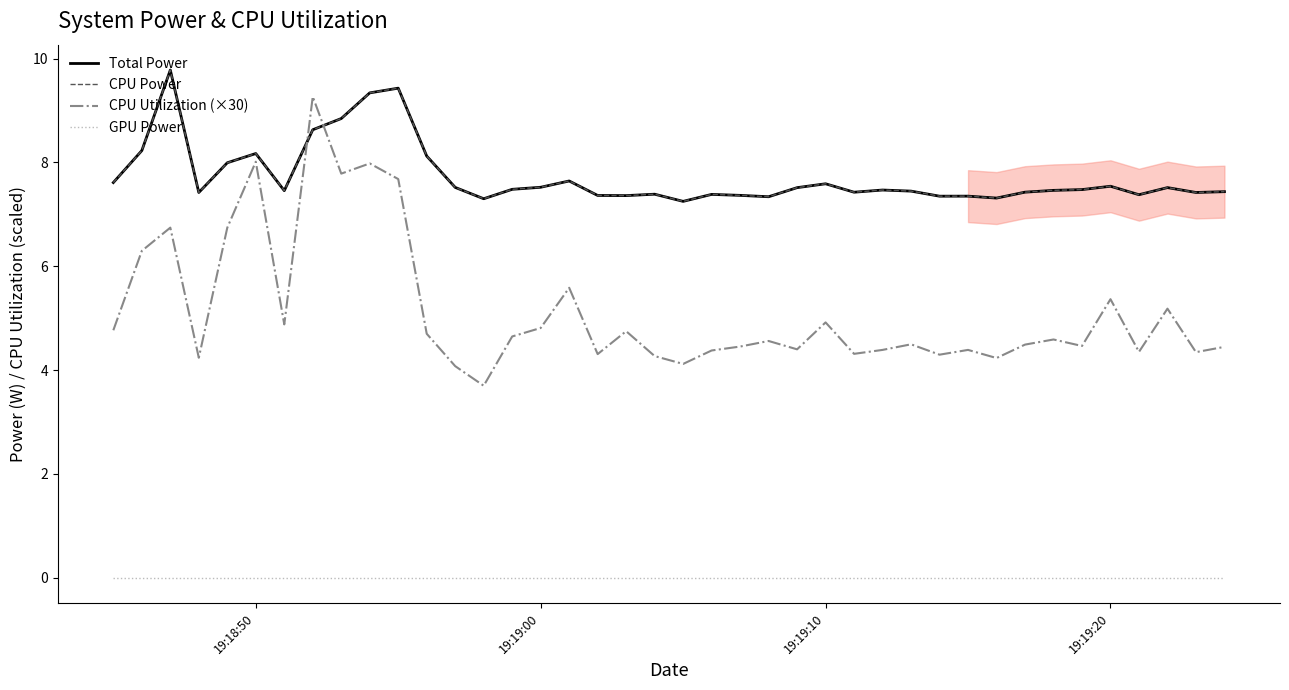

Which series has the widest spread of values?

CPU Utilization (×30)